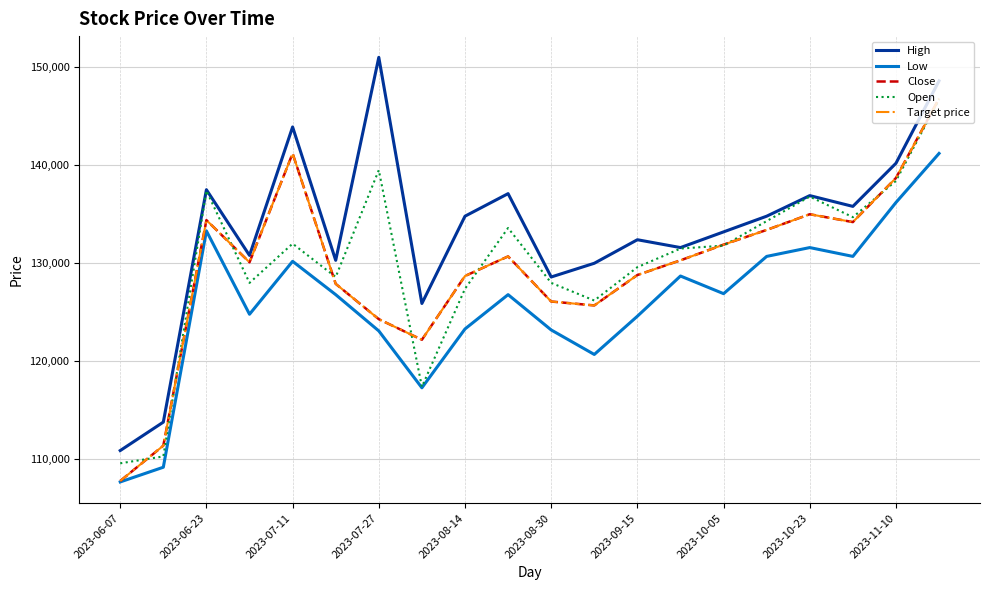

True or false: Low and Open intersect in this chart.

False